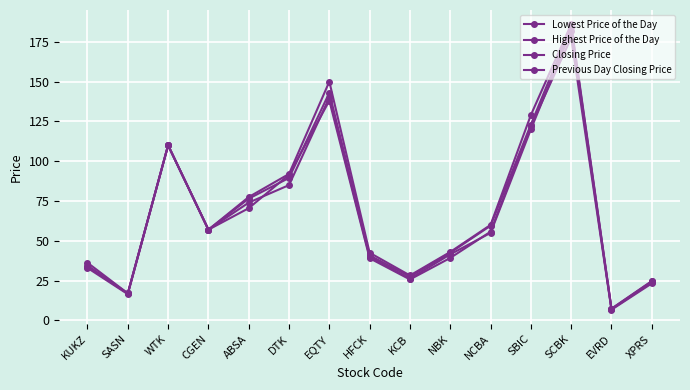

True or false: Closing Price and Highest Price of the Day intersect in this chart.

False